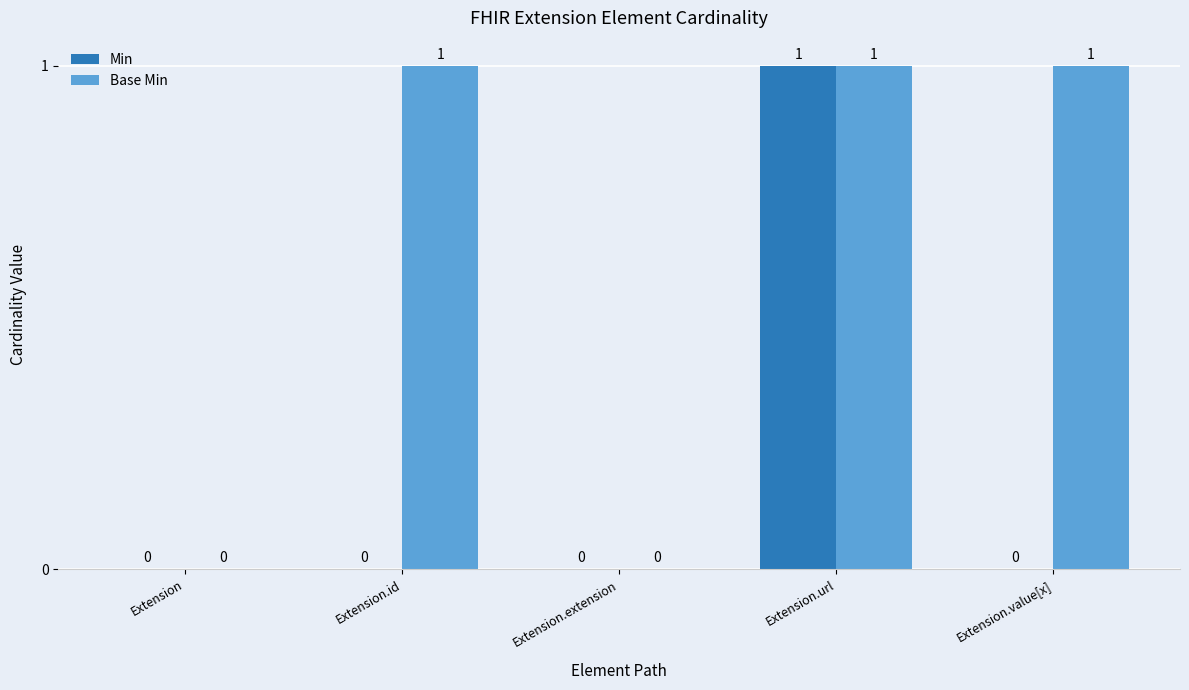

True or false: Min has a value of 0 at Extension.url.

False